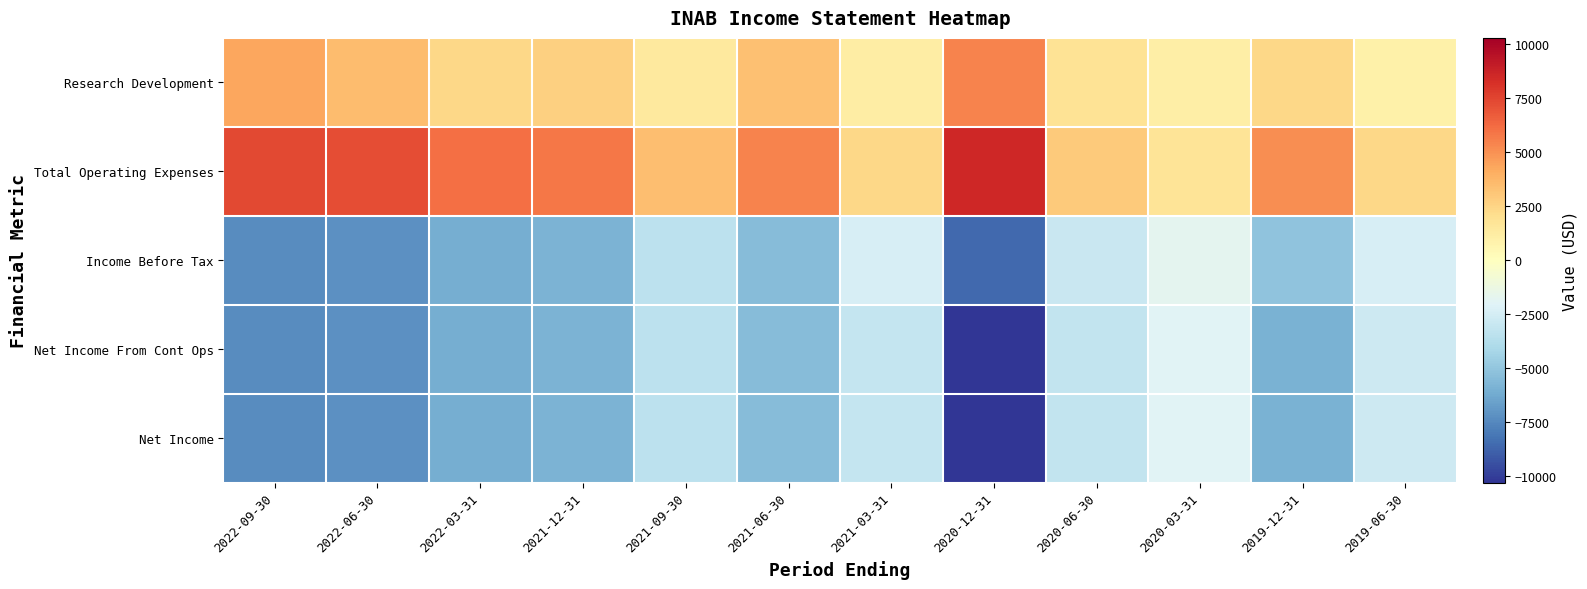

Reading left to right, list all the values displayed in this chart.

Research Development: 2022-09-30=4300	2022-06-30=3500	2022-03-31=2400	2021-12-31=2700	2021-09-30=1400	2021-06-30=3300	2021-03-31=1200	2020-12-31=5400	2020-06-30=1800	2020-03-31=1100	2019-12-31=2400	2019-06-30=900
Total Operating Expenses: 2022-09-30=7400	2022-06-30=7200	2022-03-31=6100	2021-12-31=5800	2021-09-30=3400	2021-06-30=5400	2021-03-31=2400	2020-12-31=8600	2020-06-30=2900	2020-03-31=1700	2019-12-31=5100	2019-06-30=2400
Income Before Tax: 2022-09-30=-7400	2022-06-30=-7200	2022-03-31=-6100	2021-12-31=-5800	2021-09-30=-3400	2021-06-30=-5400	2021-03-31=-2400	2020-12-31=-8600	2020-06-30=-2900	2020-03-31=-1700	2019-12-31=-5100	2019-06-30=-2400
Net Income From Cont Ops: 2022-09-30=-7400	2022-06-30=-7200	2022-03-31=-6100	2021-12-31=-5800	2021-09-30=-3400	2021-06-30=-5400	2021-03-31=-3100	2020-12-31=-10300	2020-06-30=-3200	2020-03-31=-2000	2019-12-31=-5900	2019-06-30=-2800
Net Income: 2022-09-30=-7400	2022-06-30=-7200	2022-03-31=-6100	2021-12-31=-5800	2021-09-30=-3400	2021-06-30=-5400	2021-03-31=-3100	2020-12-31=-10300	2020-06-30=-3200	2020-03-31=-2000	2019-12-31=-5900	2019-06-30=-2800